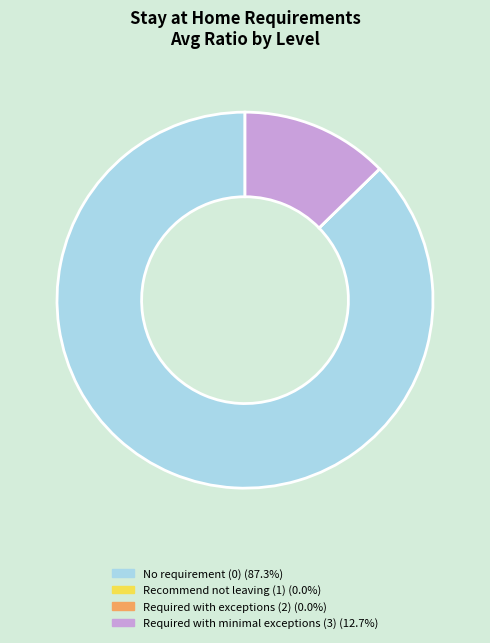

Is there any slice that represents more than half of the pie?

Yes